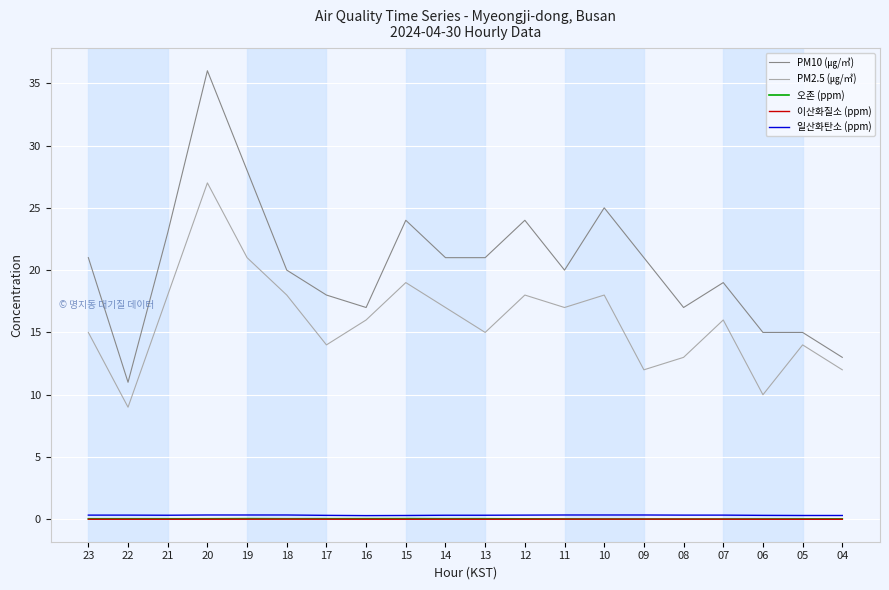

Is the value of PM10 (㎍/㎥) at 15 greater than the value of 일산화탄소 (ppm) at 19?

Yes